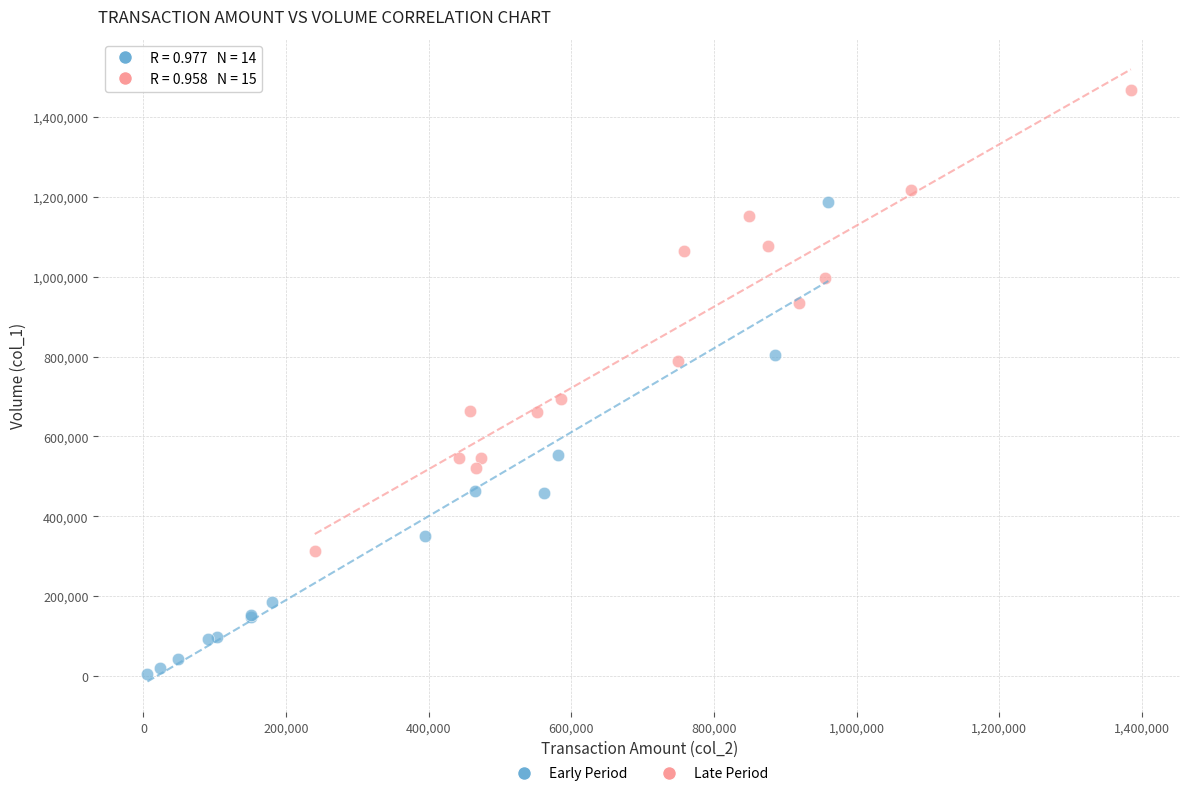

Which series contains the highest Y value?

Late Period